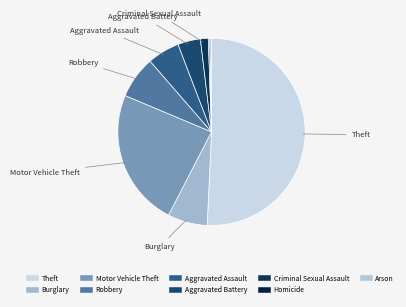

Which has a higher value, Arson or Theft?

Theft